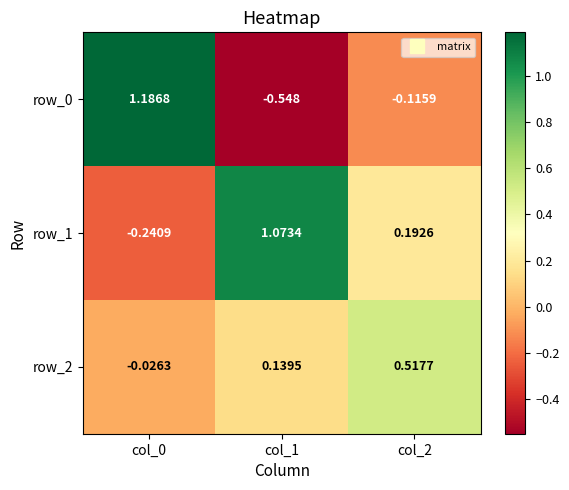

Is the value of row_1 at col_0 greater than the value of row_2 at col_2?

No